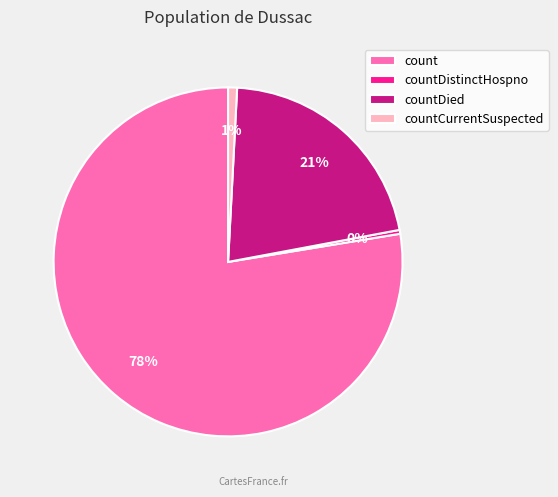

What percentage is the countDied slice, to the nearest percent?

21%